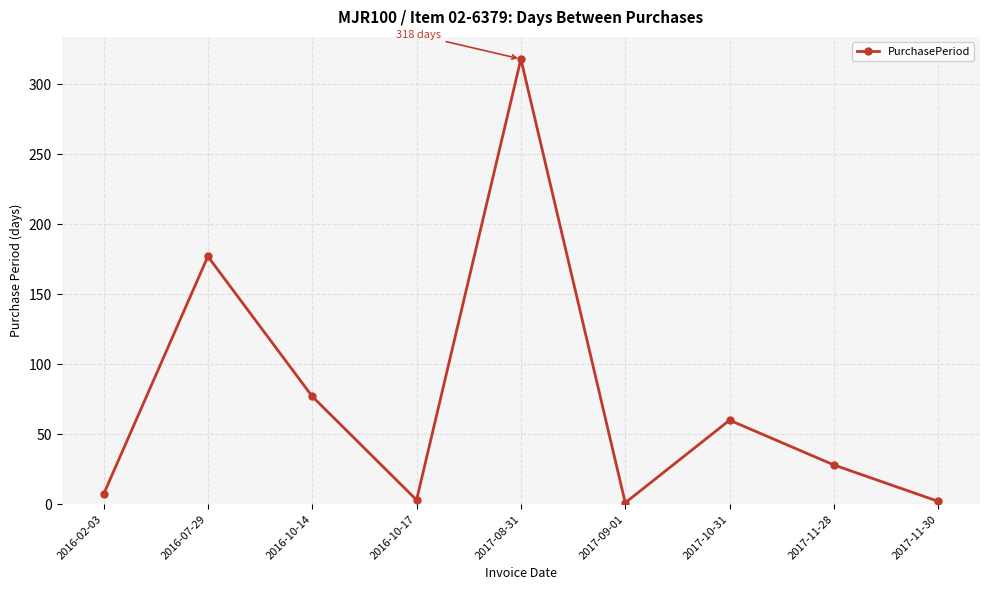

What is the label of the 4th point from the left?

2016-10-17